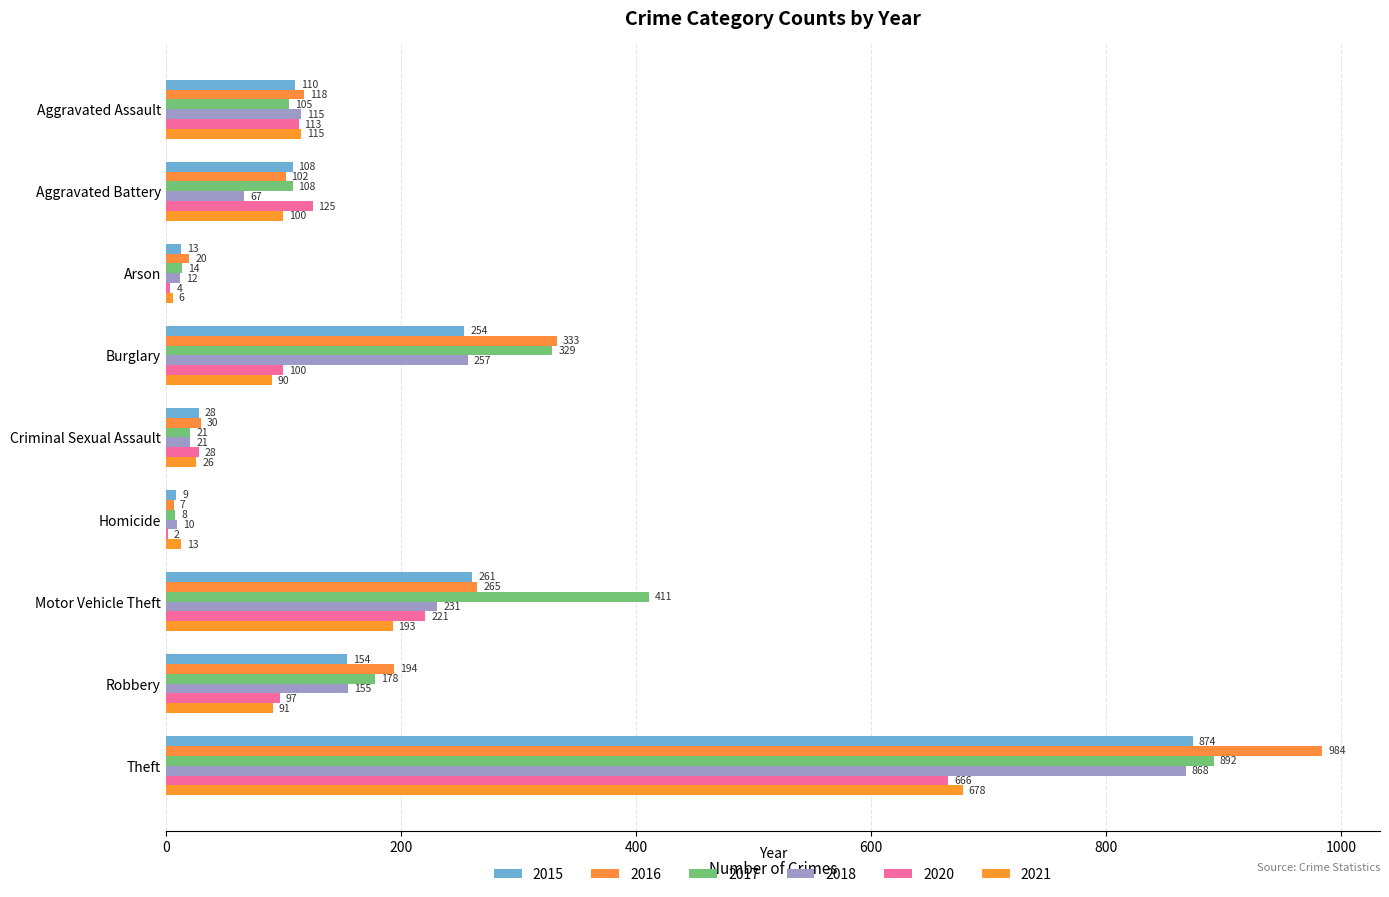

True or false: 2015 has a value of 45 at Criminal Sexual Assault.

False